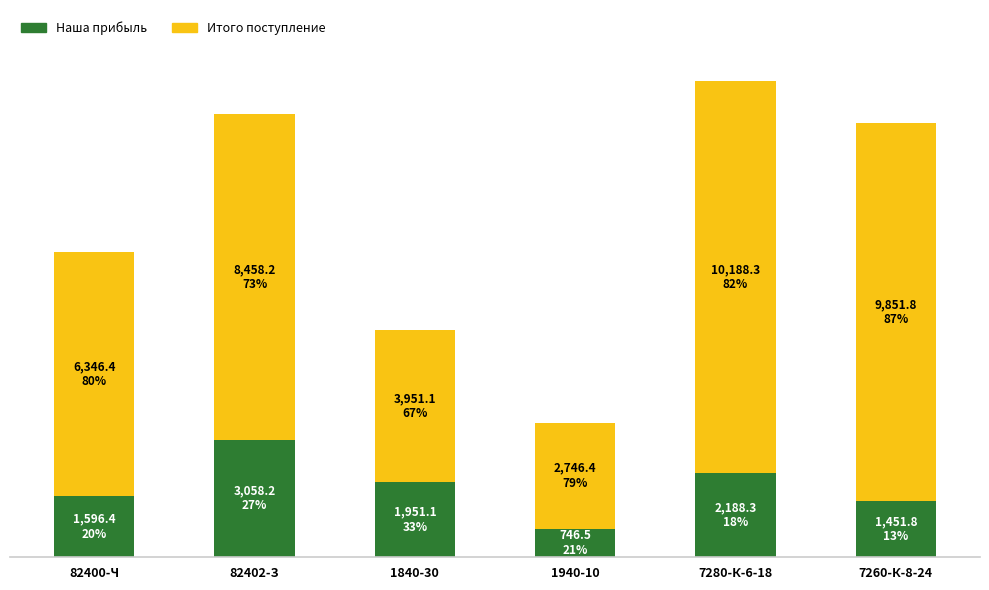

Are the bars horizontal?

No